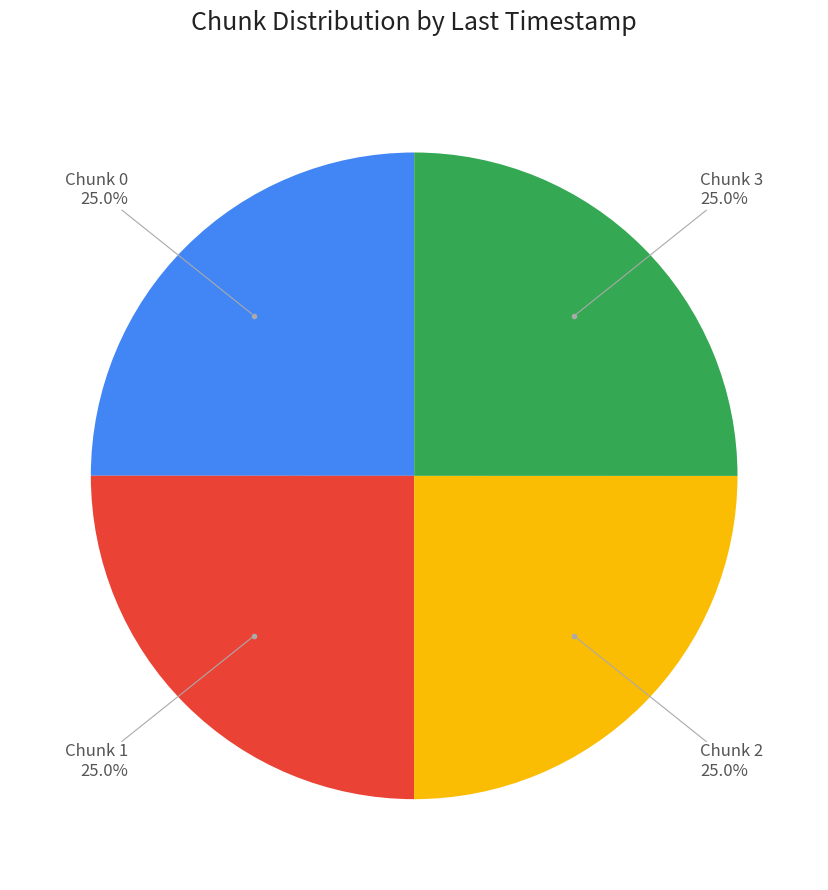

Does any single category account for the majority?

No